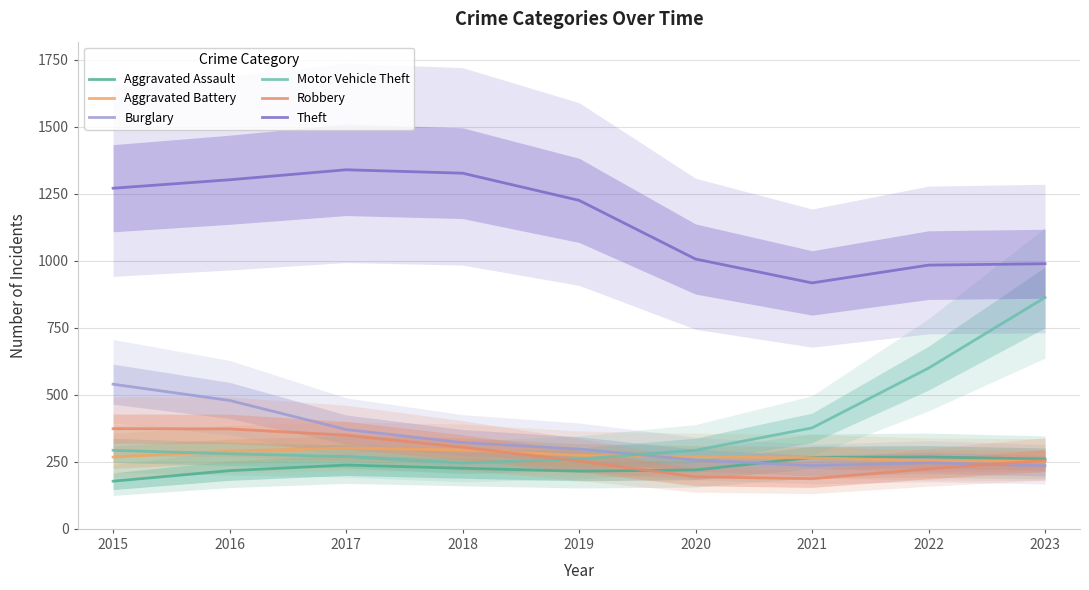

Rank the categories by Burglary value from highest to lowest.

2015, 2016, 2017, 2018, 2019, 2020, 2022, 2021, 2023